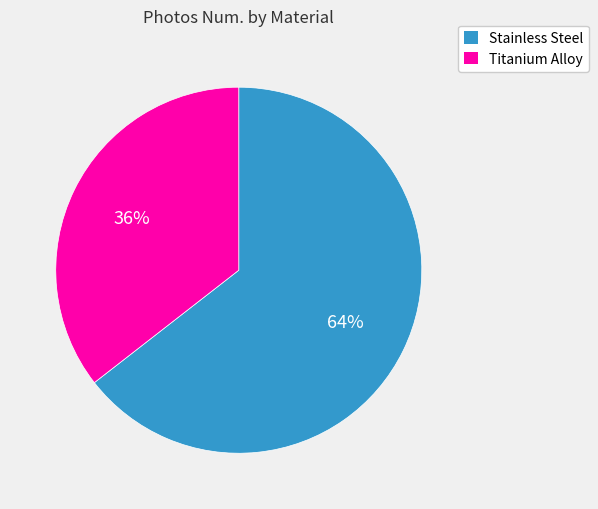

Is there any slice that represents more than half of the pie?

Yes